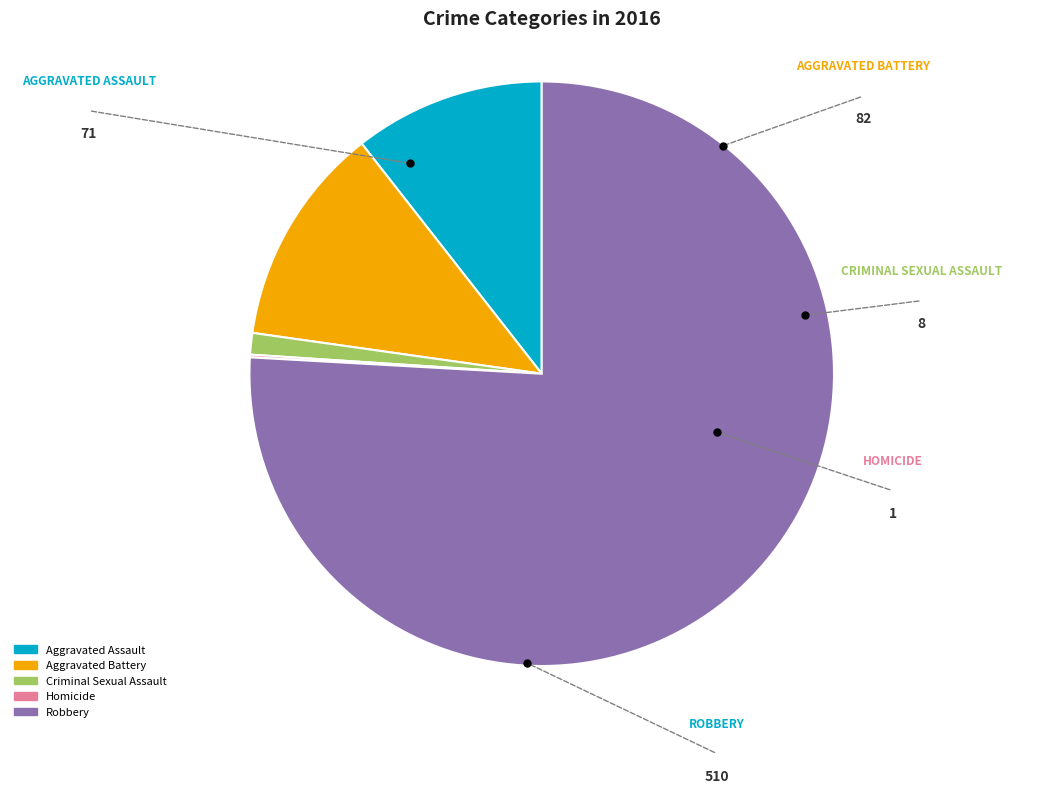

Which slice represents more than half of the pie?

Robbery